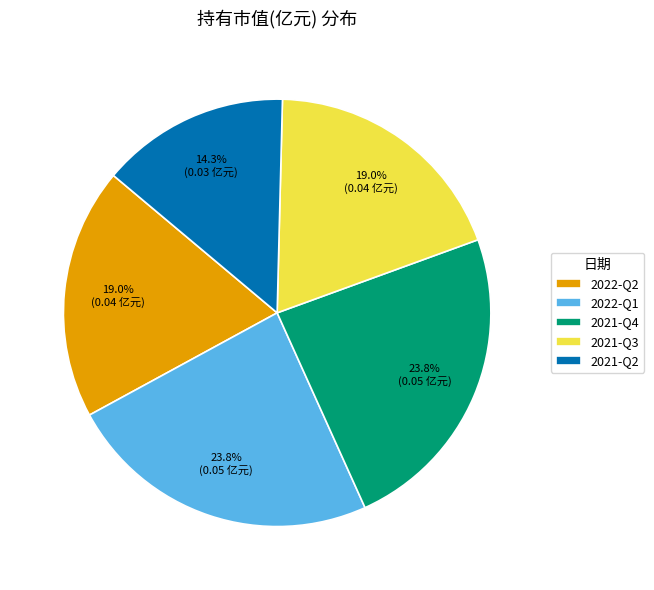

What is the total percentage of 2021-Q2 and 2021-Q4?

38.1%